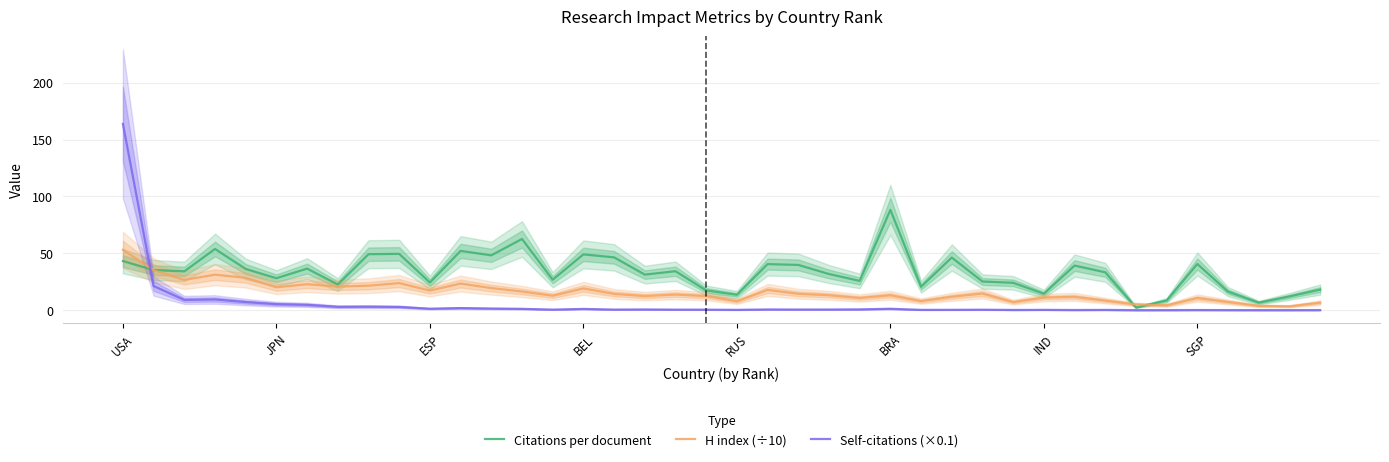

How many lines are shown in the chart?

3